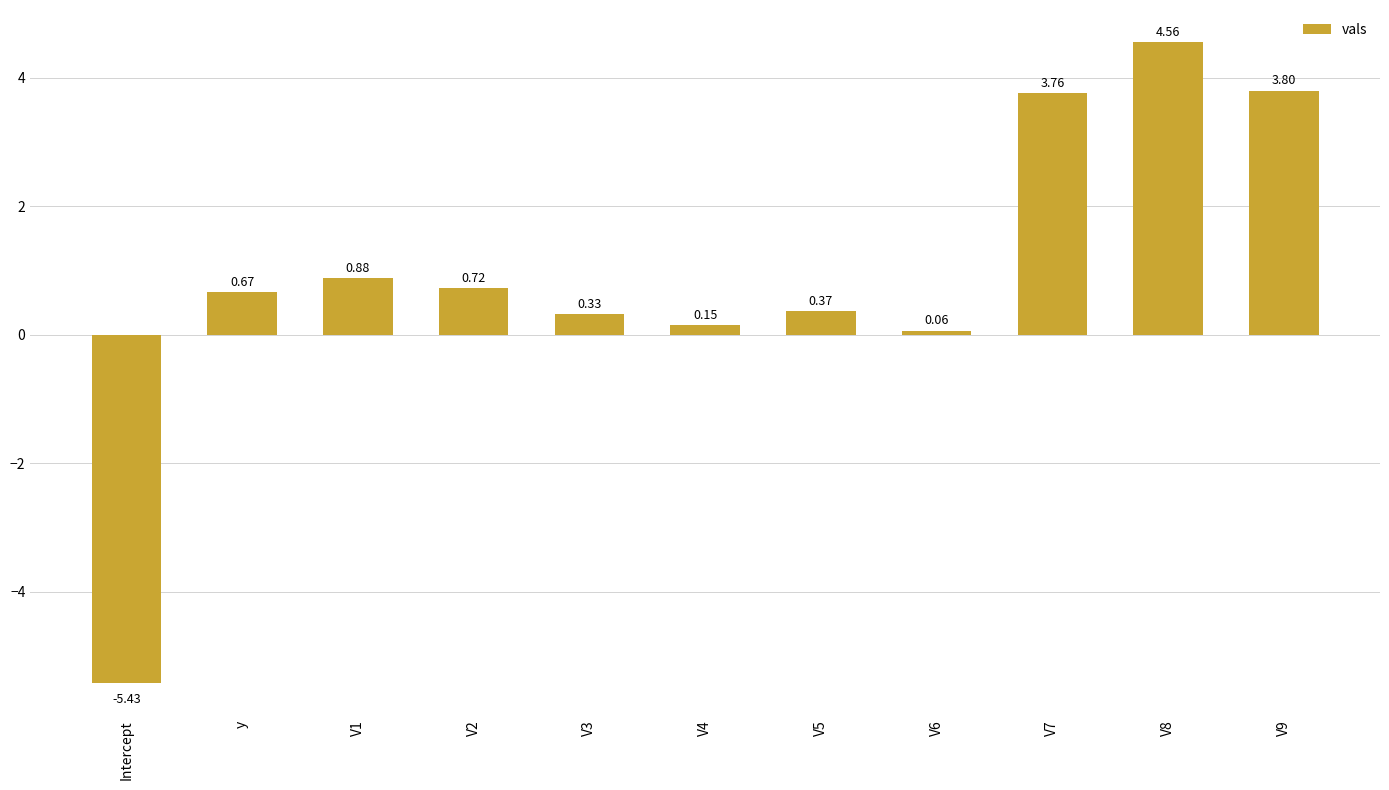

Which has a higher value, V2 or Intercept?

V2